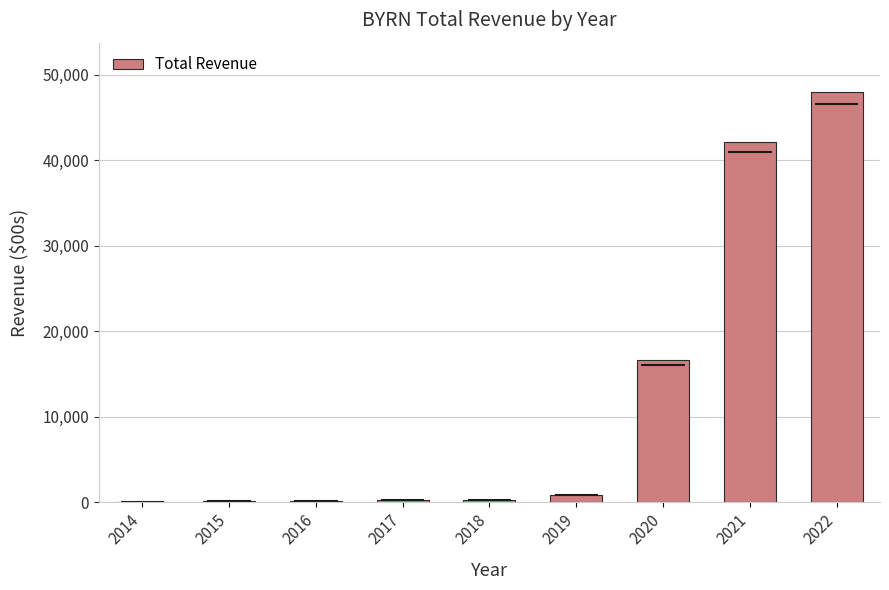

What is the maximum value shown in the chart?

48000